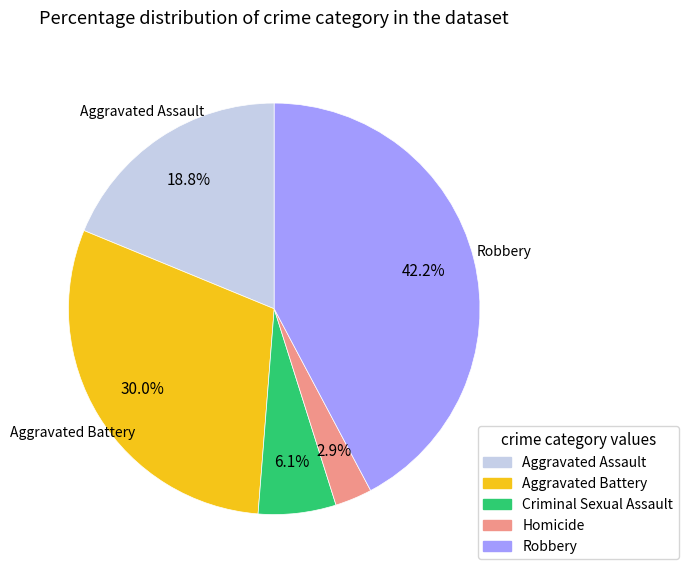

Does any single category account for the majority?

No